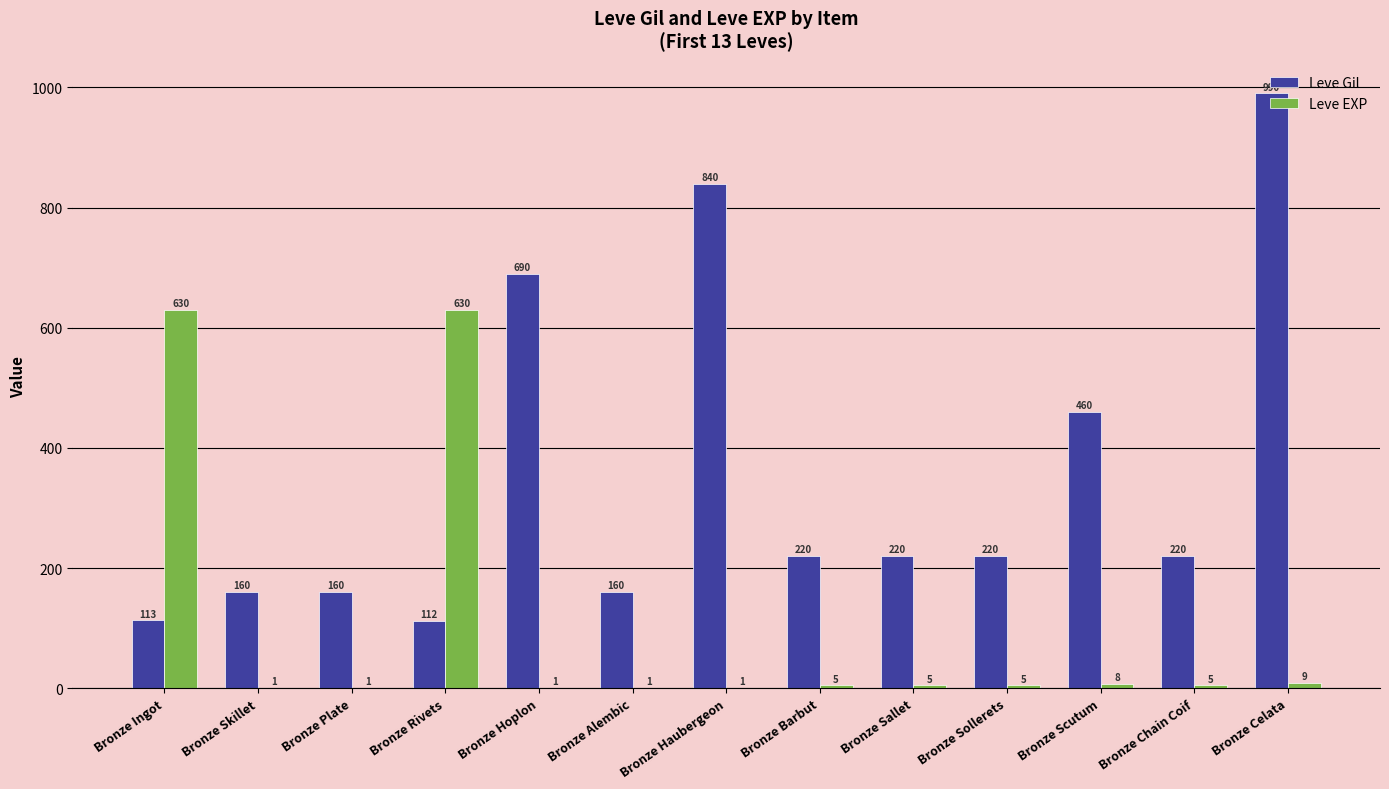

Is the value of Leve EXP at Bronze Scutum greater than the value of Leve Gil at Bronze Scutum?

No